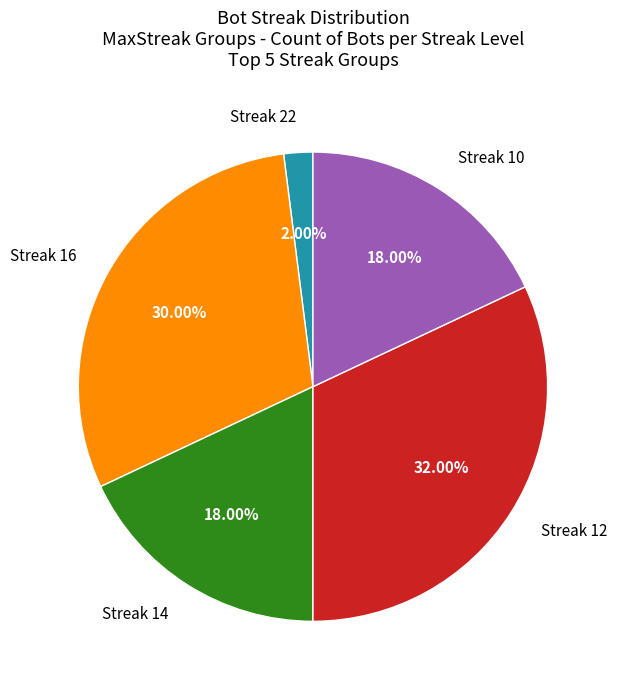

Is there a majority slice in this chart?

No